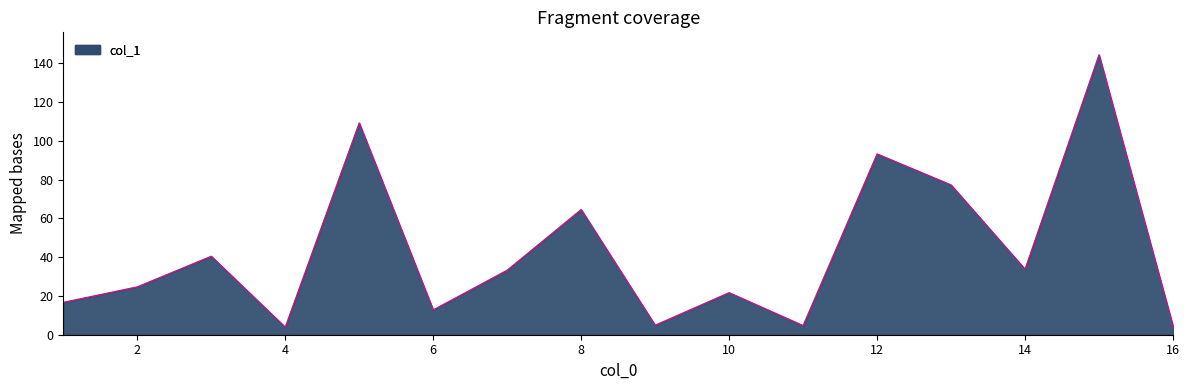

What is the minimum value shown in the chart?

3.9